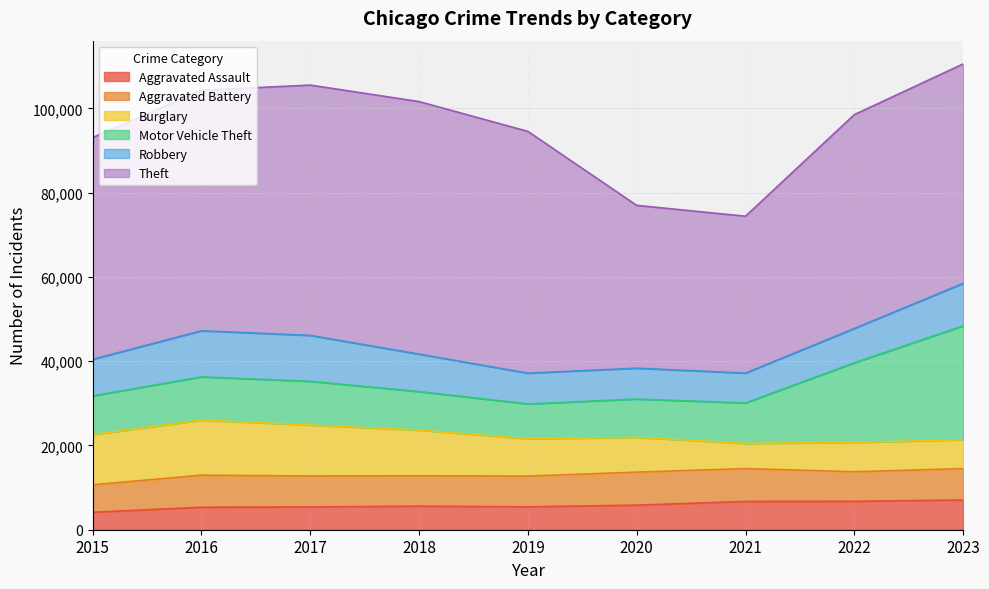

Which has a higher value, 2023 or 2021?

2023